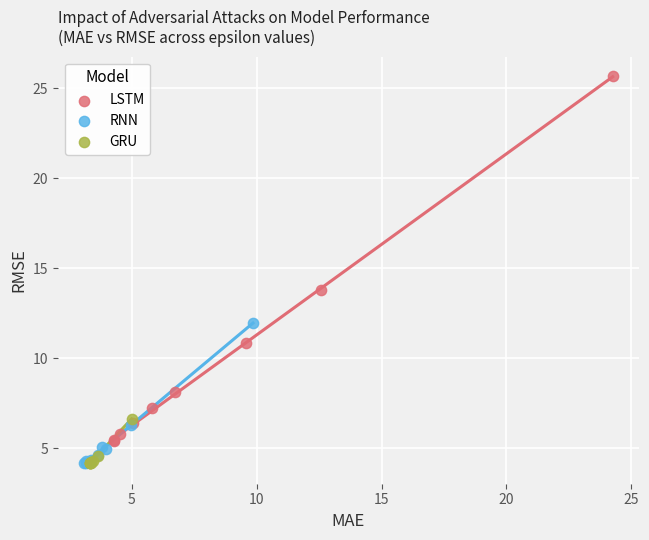

Which series reaches the maximum Y coordinate?

LSTM